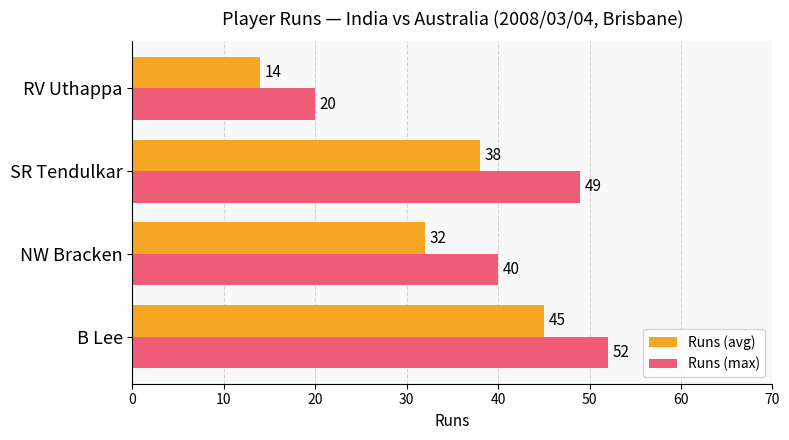

The Runs (avg) series shows 45 at B Lee. True or false?

True